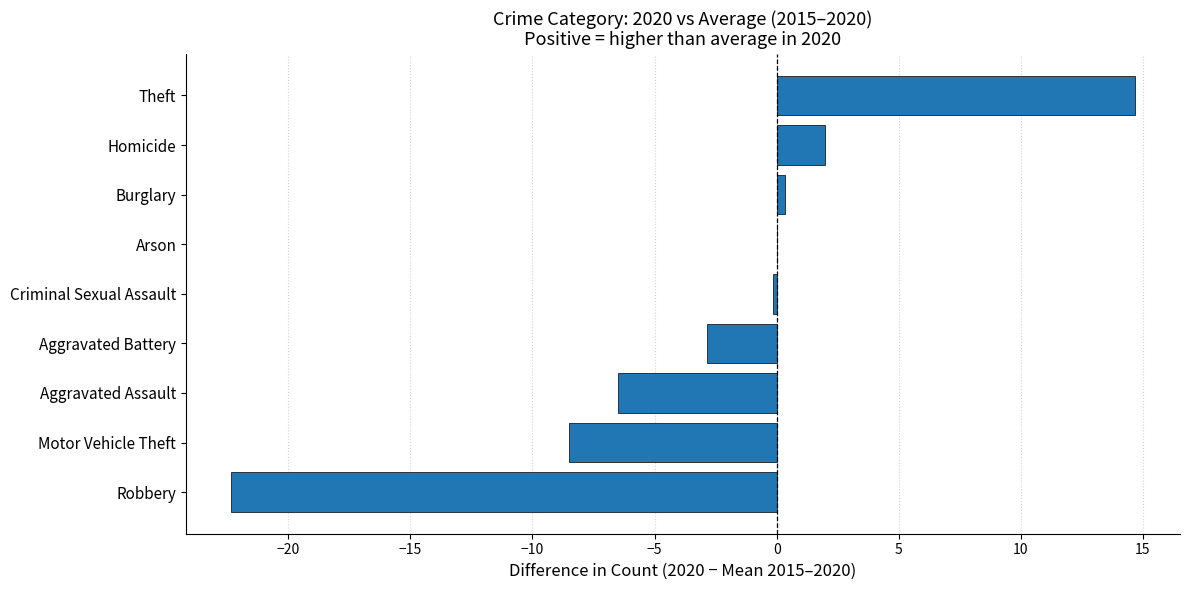

Reading bottom to top, extract all data points from this chart.

Robbery=-22.3	Motor Vehicle Theft=-8.5	Aggravated Assault=-6.5	Aggravated Battery=-2.8	Criminal Sexual Assault=-0.2	Arson=0.0	Burglary=0.3	Homicide=2.0	Theft=14.7